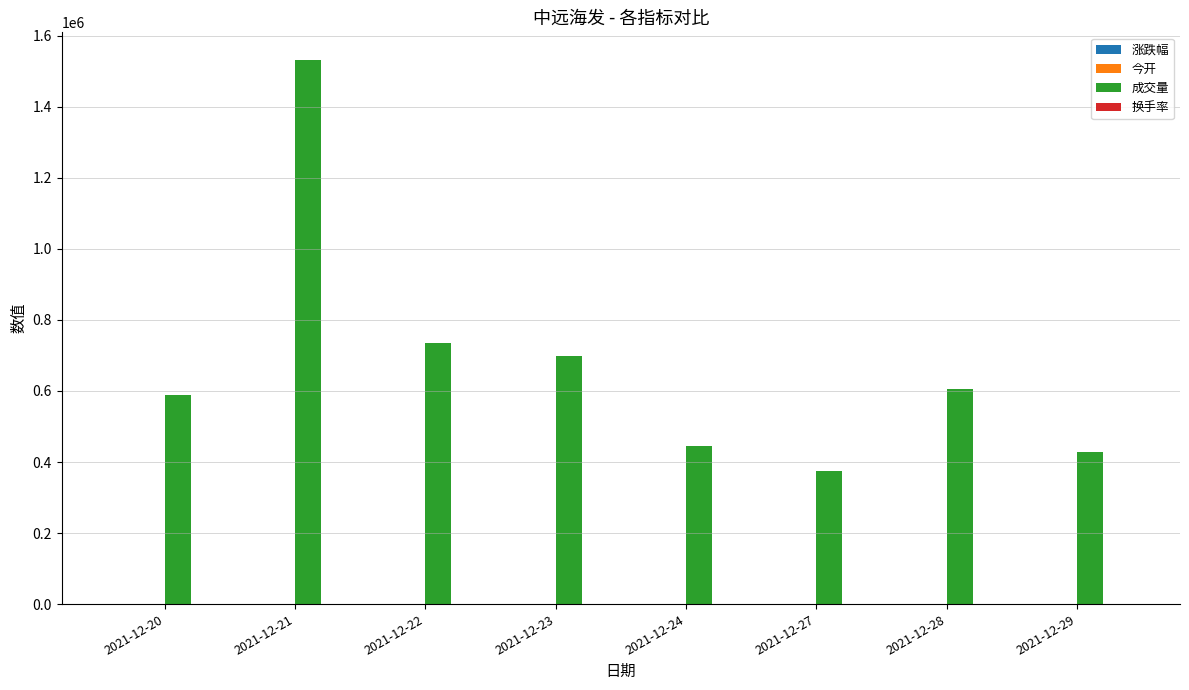

At which category is the sum across all series the highest?

2021-12-21